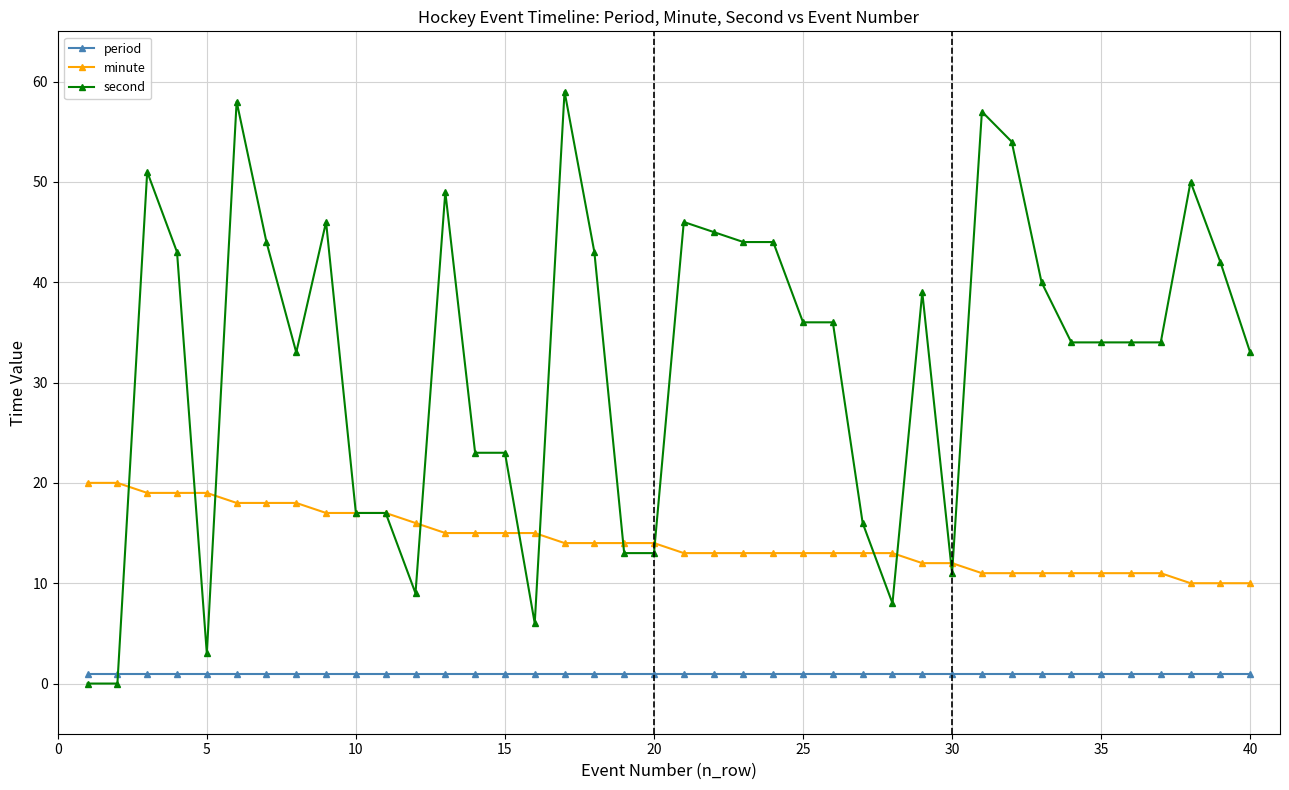

What is the value of the second point at the 18th from the left?

43